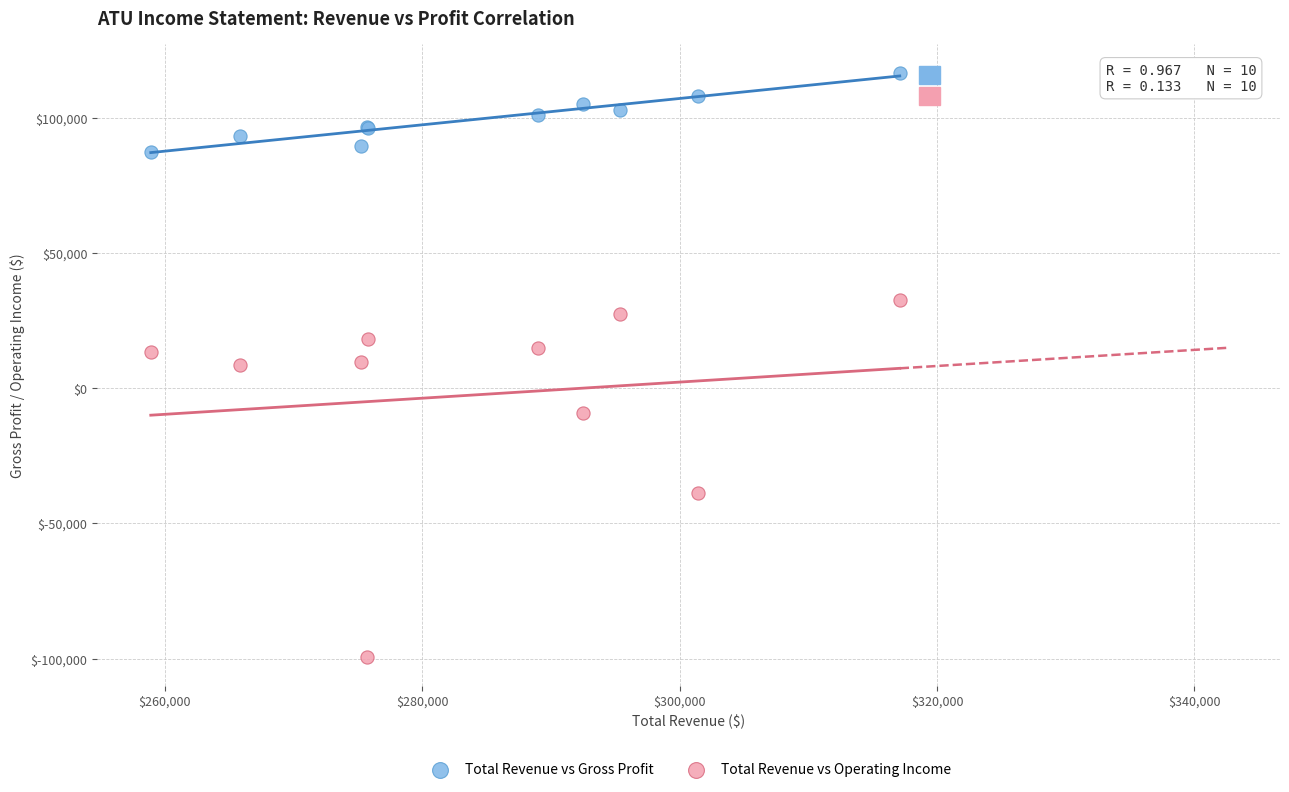

In the Total Revenue vs Operating Income series, what Y value is closest to -33300?

-38600